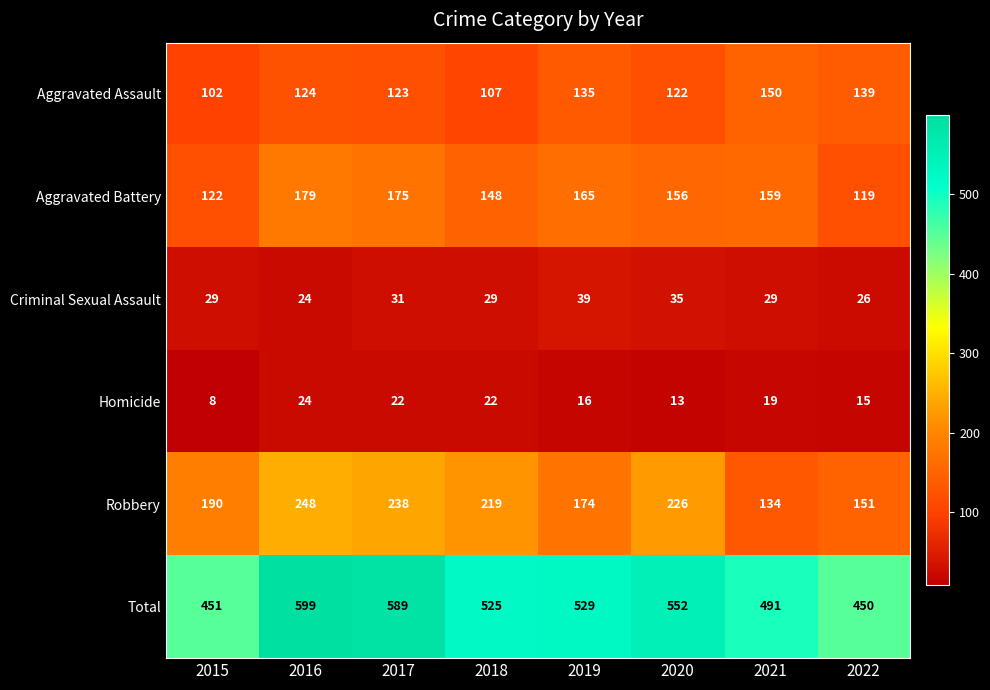

The value of Criminal Sexual Assault at 2019 is 63. True or false?

False